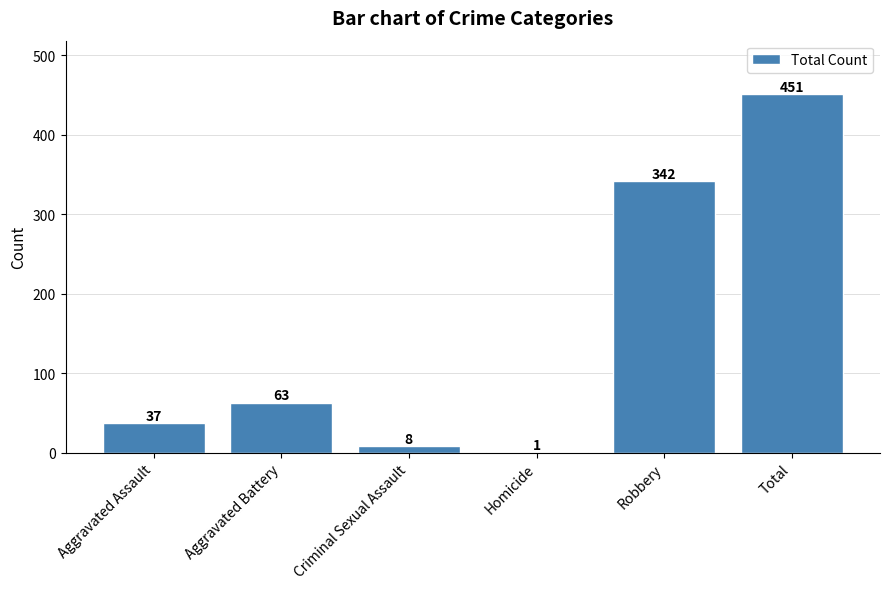

Reading right to left, transcribe all the data shown in this chart.

Total=451	Robbery=342	Homicide=1	Criminal Sexual Assault=8	Aggravated Battery=63	Aggravated Assault=37